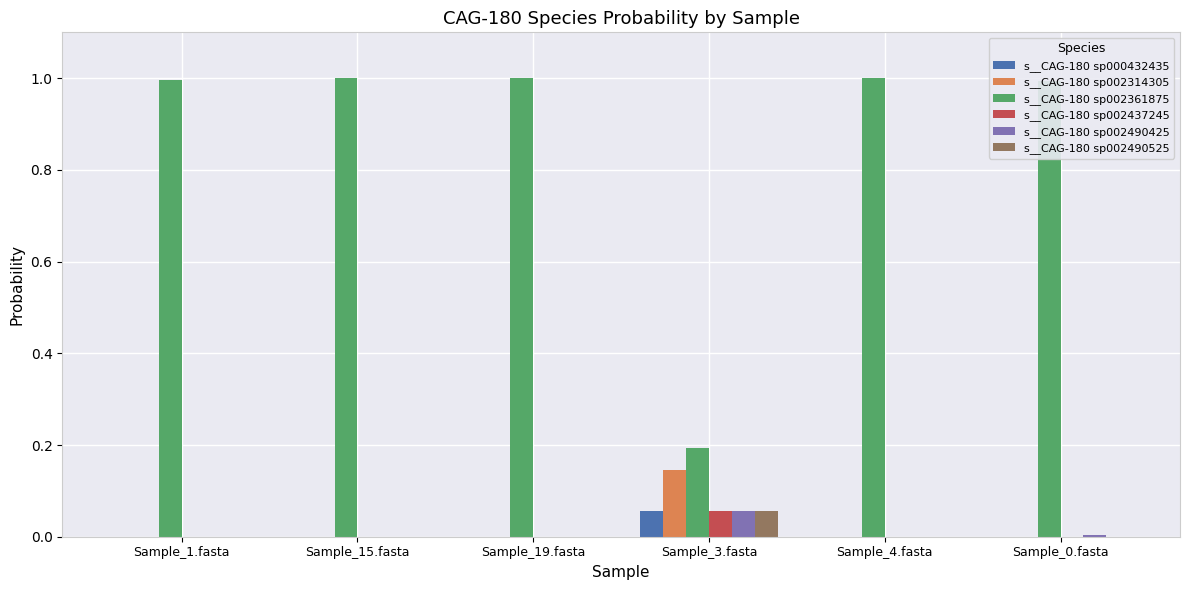

Which series has the largest total across all categories?

s__CAG-180 sp002361875